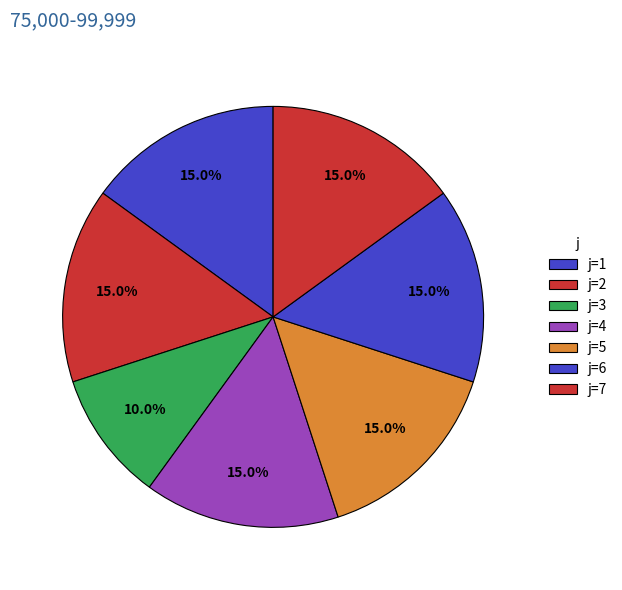

How many slices are in this pie chart?

7